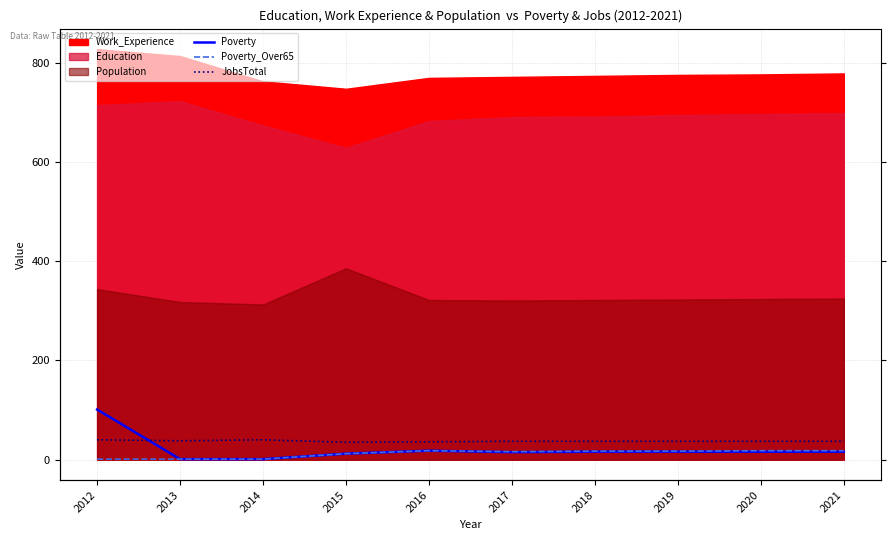

List the labels in order of Poverty value, largest first.

2012, 2016, 2018, 2019, 2020, 2021, 2017, 2015, 2013, 2014